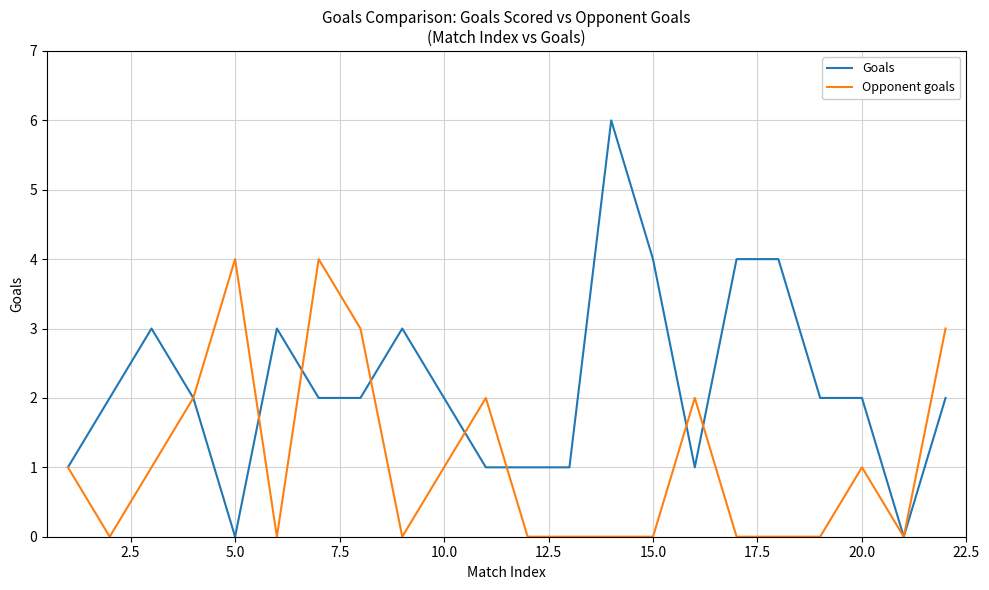

List the series in order of their overall mean, highest first.

Goals, Opponent goals